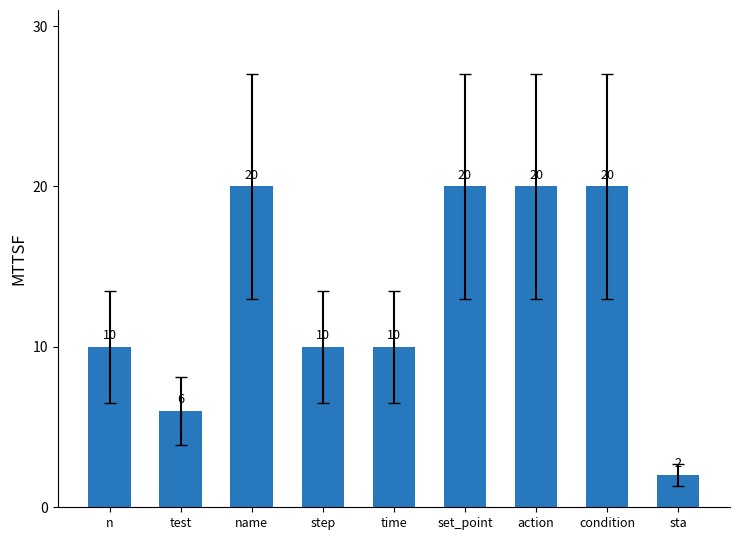

Does the chart contain stacked bars?

No